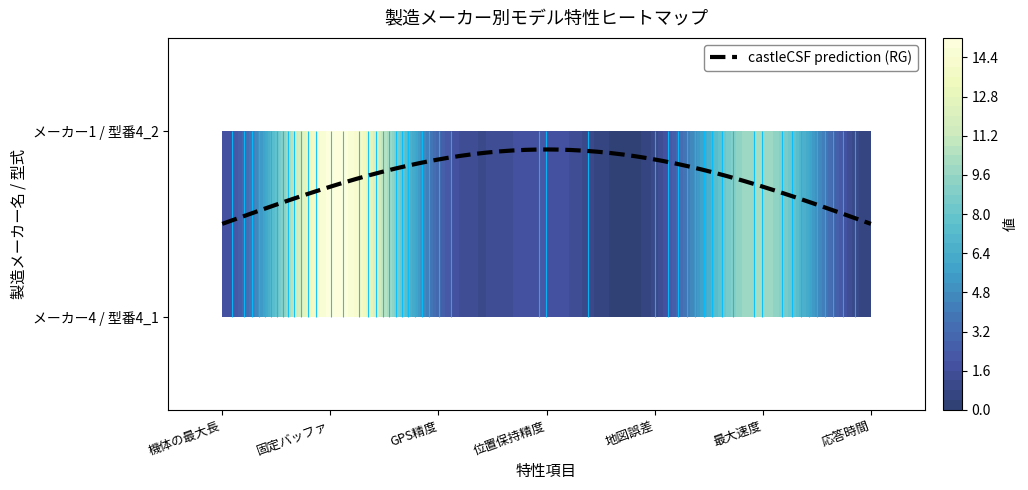

Reading right to left, transcribe all the data shown in this chart.

型番4_1: 応答時間=0.5	最大速度=10.0	地図誤差=1.0	位置保持精度=2.0	GPS精度=3.0	固定バッファ=15.0	機体の最大長=1.7
型番4_2: 応答時間=0.5	最大速度=10.0	地図誤差=1.0	位置保持精度=2.0	GPS精度=3.0	固定バッファ=15.0	機体の最大長=1.7